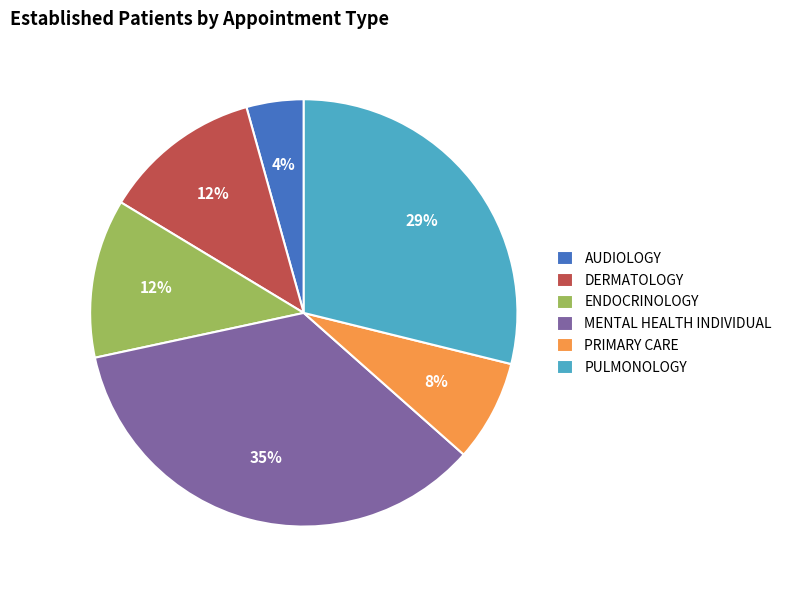

Is it true that PULMONOLOGY is 29% of the pie?

True